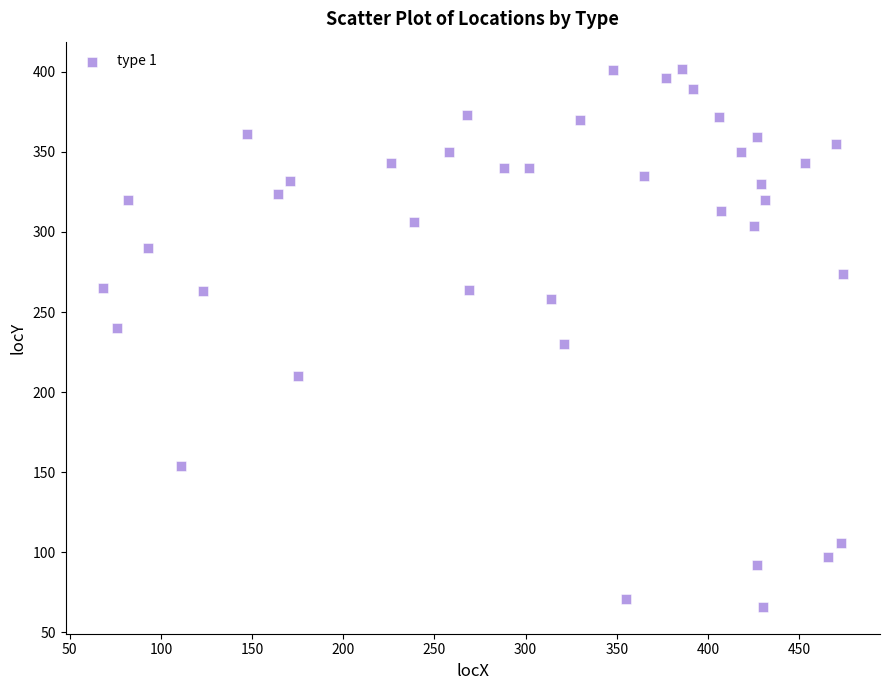

What is the range of Y values (max minus min)?

336